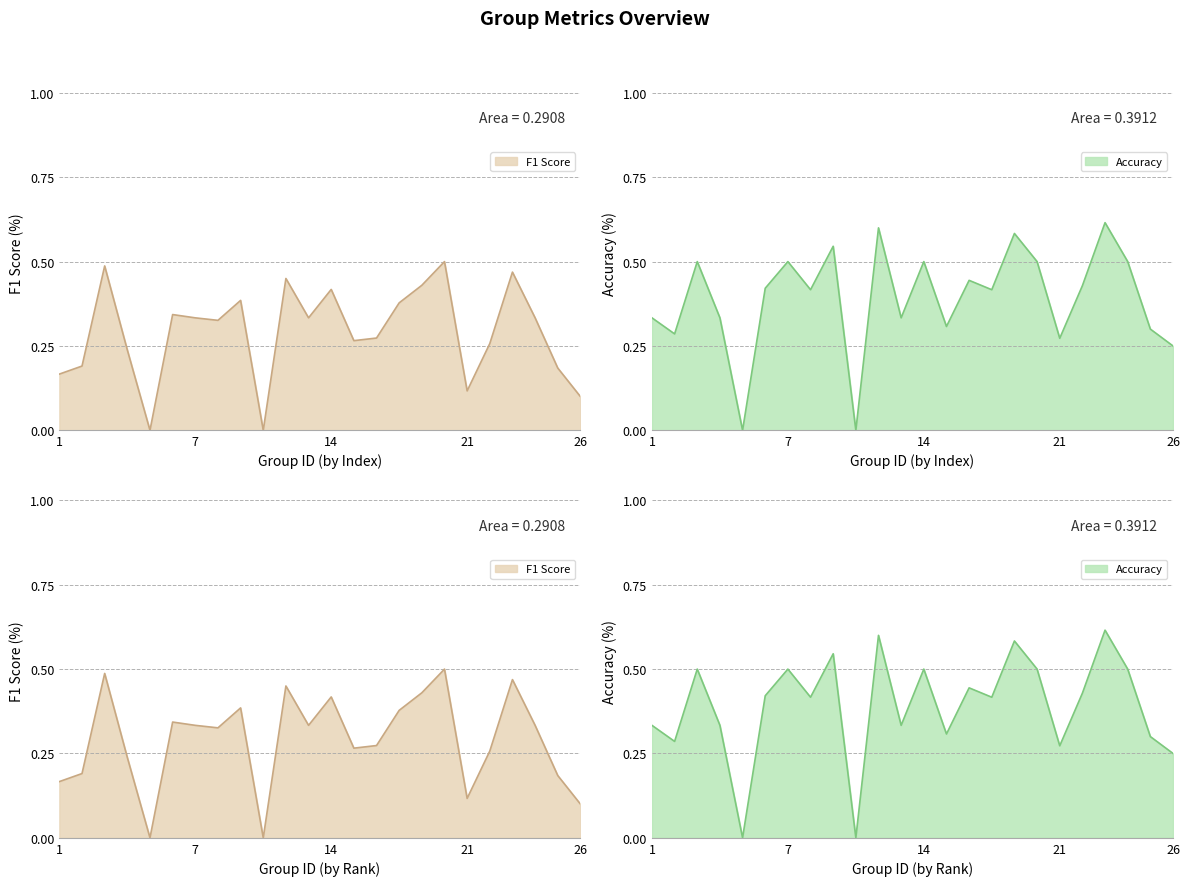

What value does the f1 series have at 16?

0.3